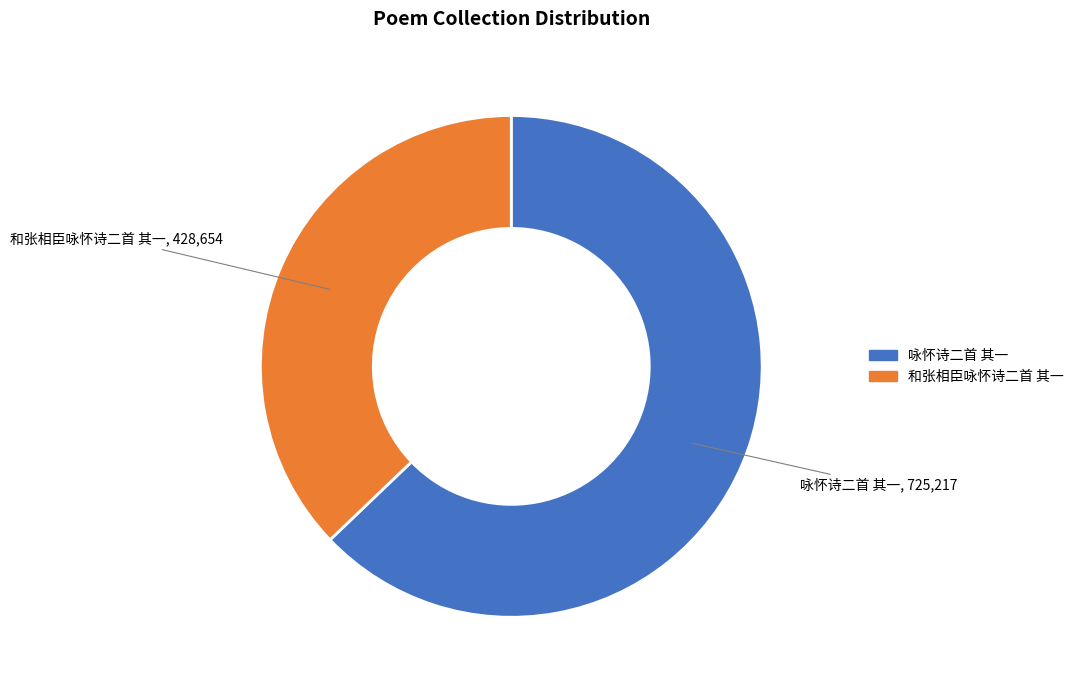

Approximately how many times larger is the value at 和张相臣咏怀诗二首 其一 compared to 咏怀诗二首 其一?

0.6